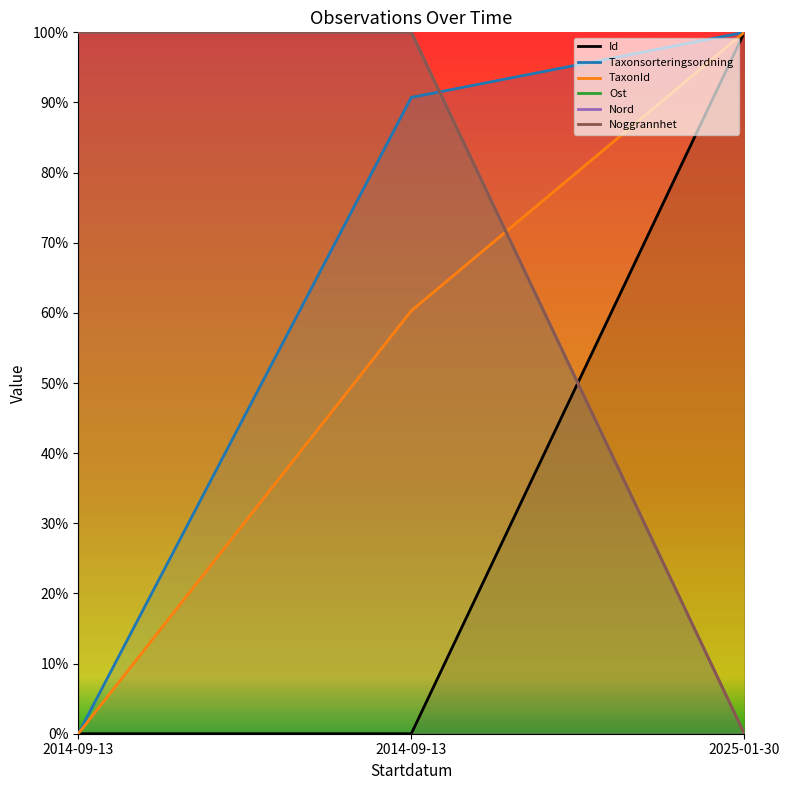

What is the total value across all series at 2014-09-13?

300.0